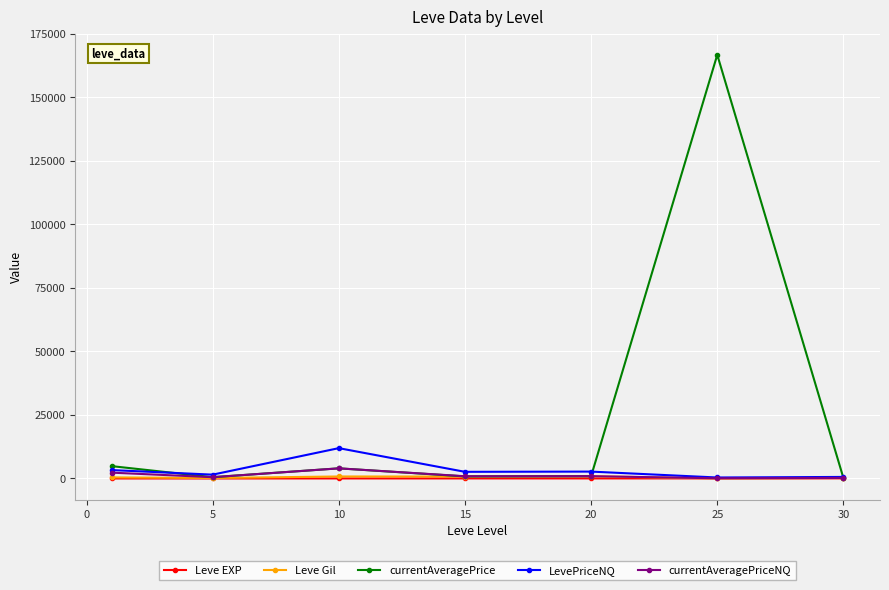

What is the greatest value displayed?

166717